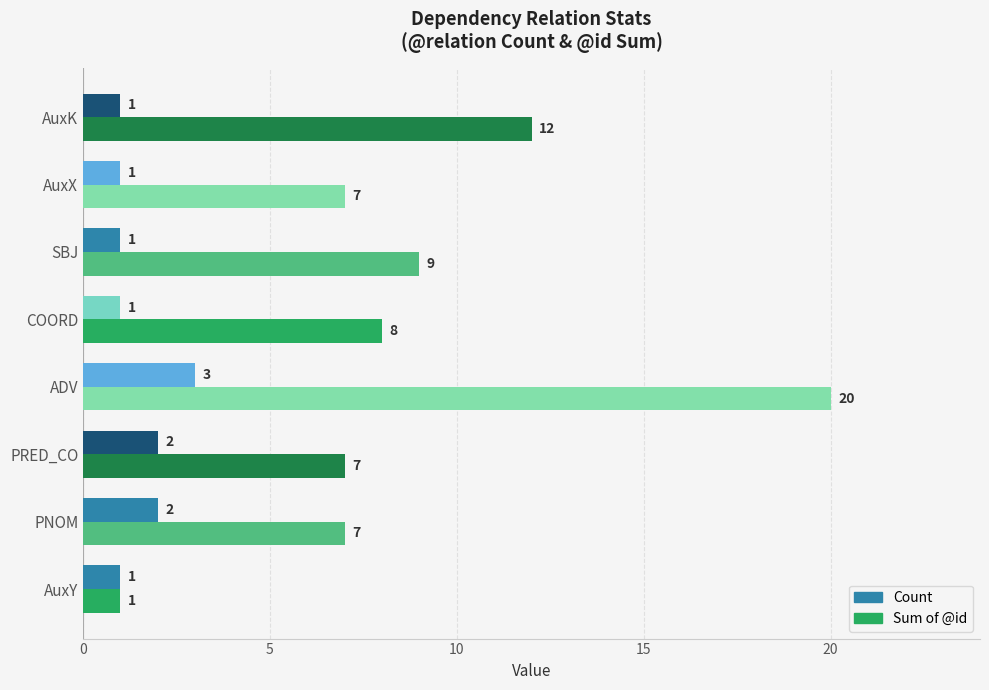

What is the sum of all Sum of @id values?

71